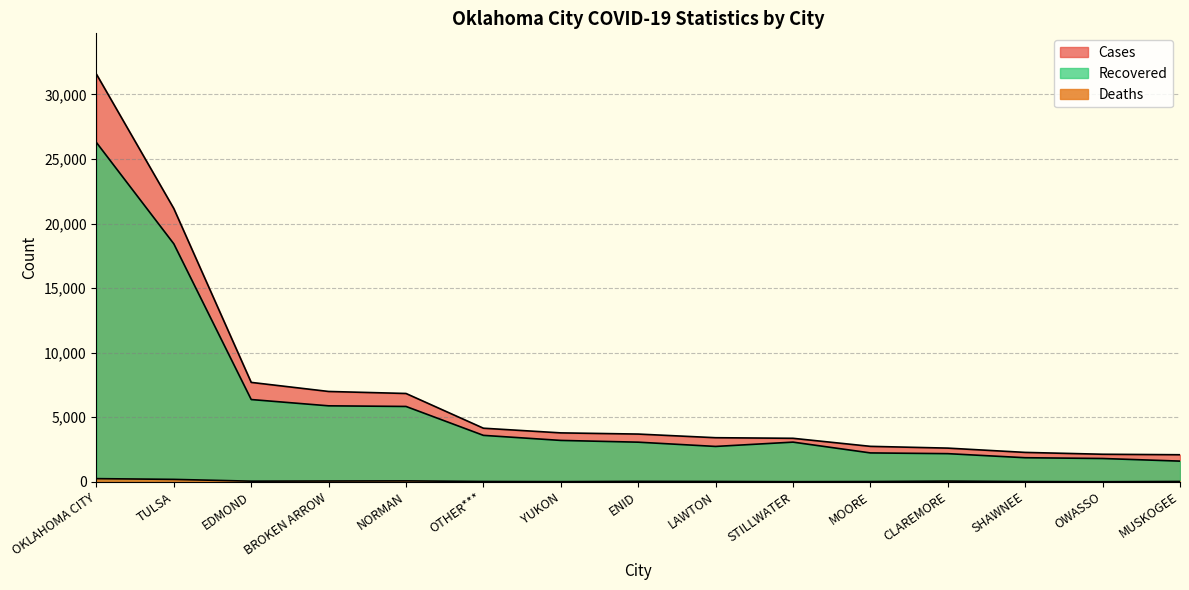

What is the total value across all series at TULSA?

39777